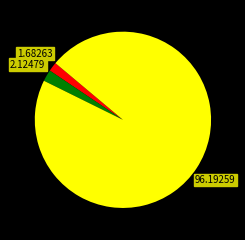

Is there any slice that represents more than half of the pie?

Yes